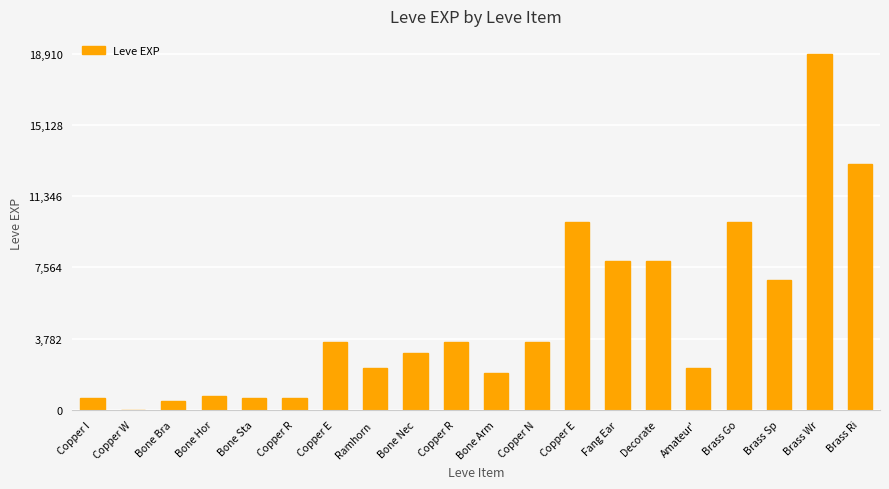

How many distinct data groups are displayed?

1